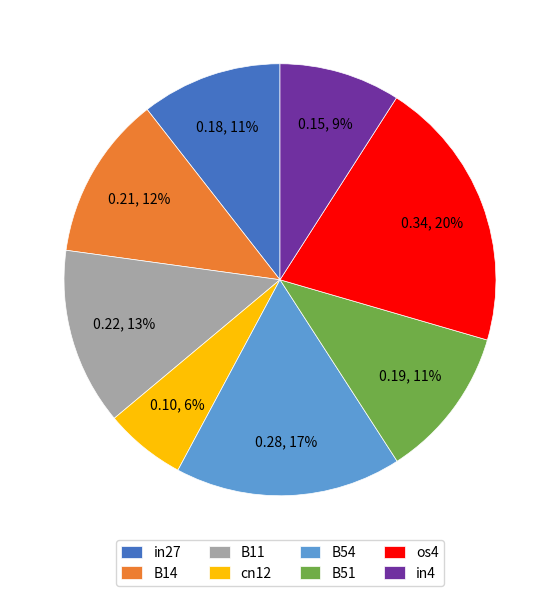

What percentage is the B54 slice, to the nearest percent?

17%